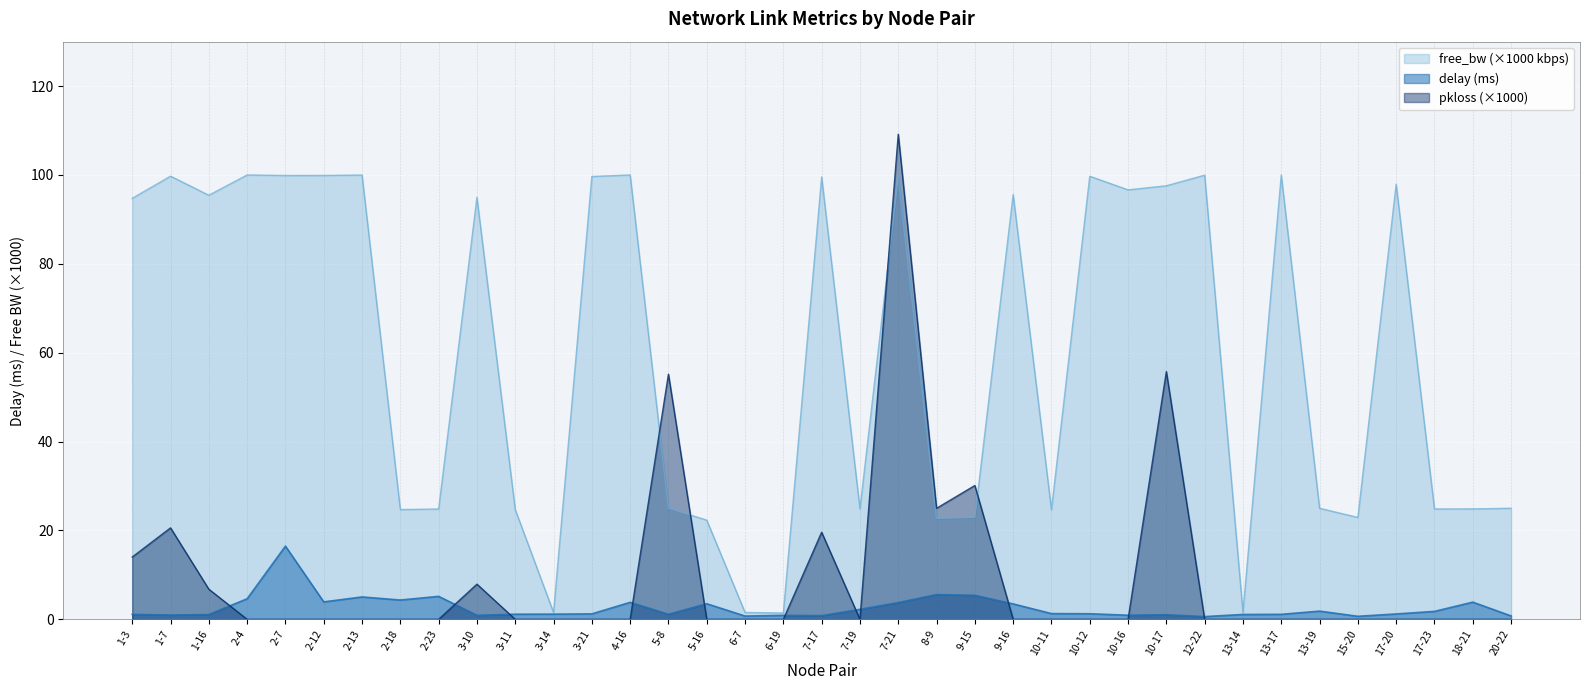

List the labels in order of free_bw_k value, smallest first.

6-19, 3-14, 13-14, 6-7, 5-16, 8-9, 15-20, 9-15, 10-11, 3-11, 2-18, 2-23, 17-23, 18-21, 7-19, 5-8, 13-19, 20-22, 1-3, 3-10, 1-16, 9-16, 10-16, 10-17, 17-20, 7-17, 7-21, 3-21, 10-12, 1-7, 2-7, 2-12, 12-22, 2-13, 2-4, 4-16, 13-17